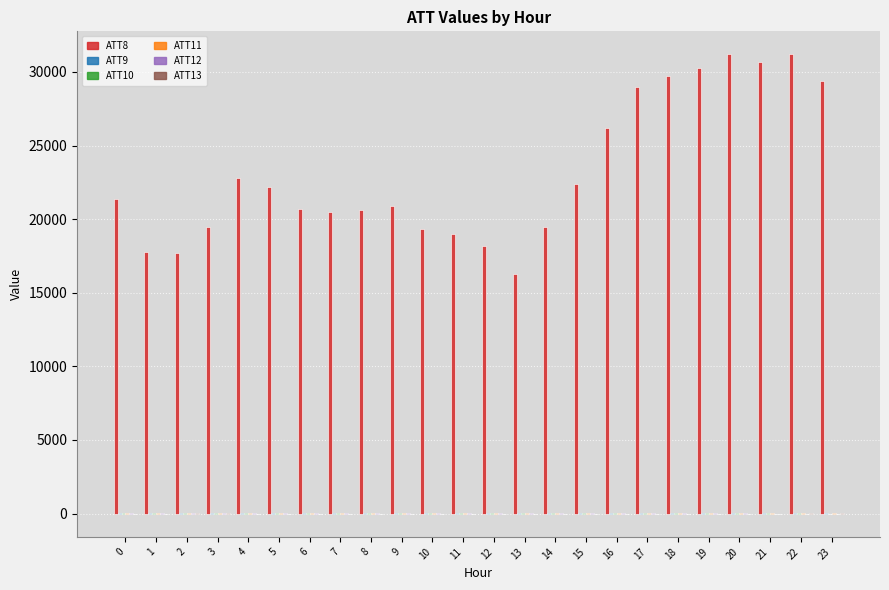

How many categories are shown in the chart?

24